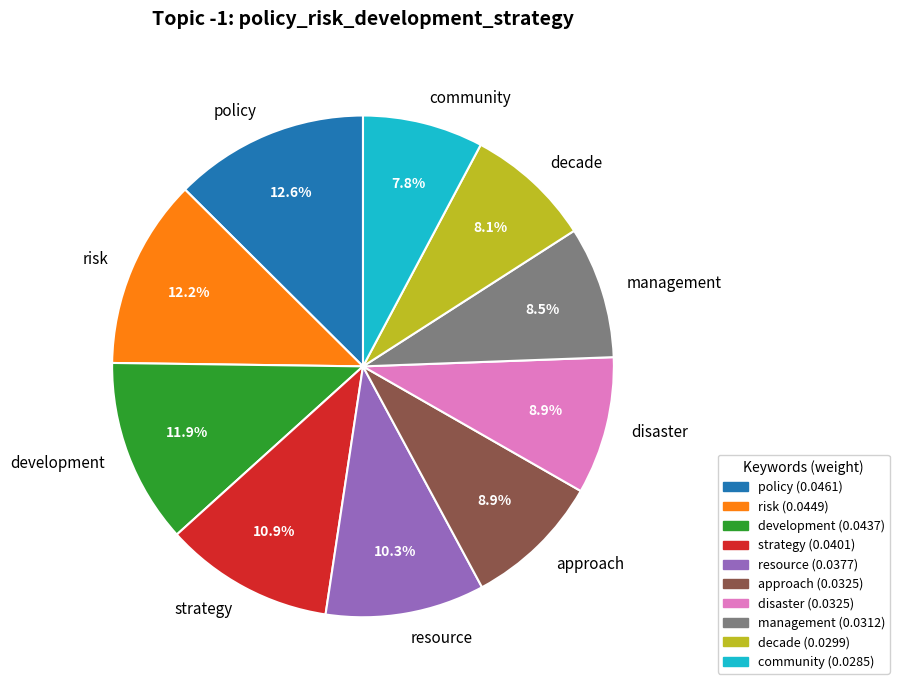

True or false: disaster accounts for 18% of the total.

False